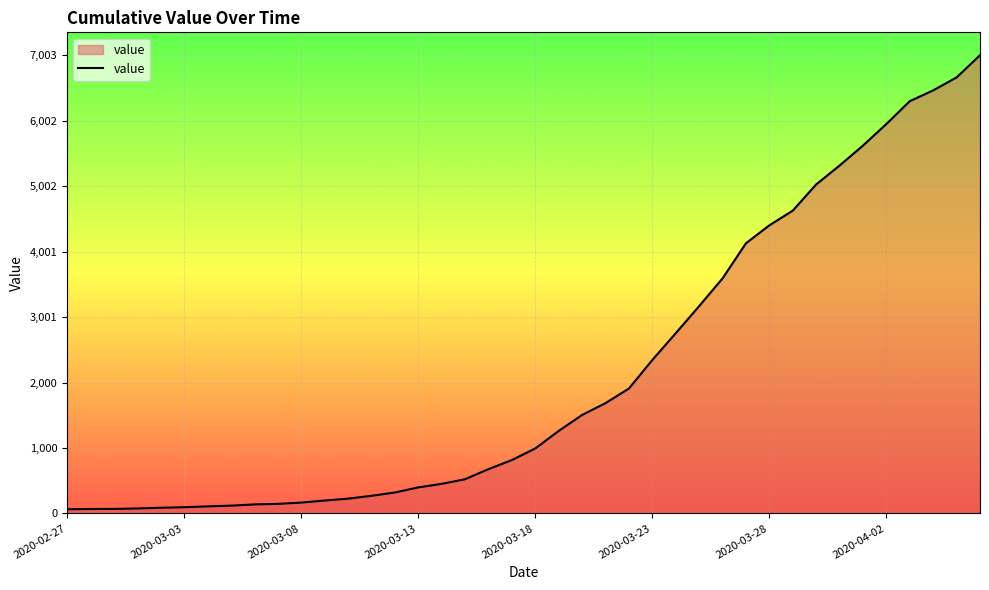

What is the average value?

2144